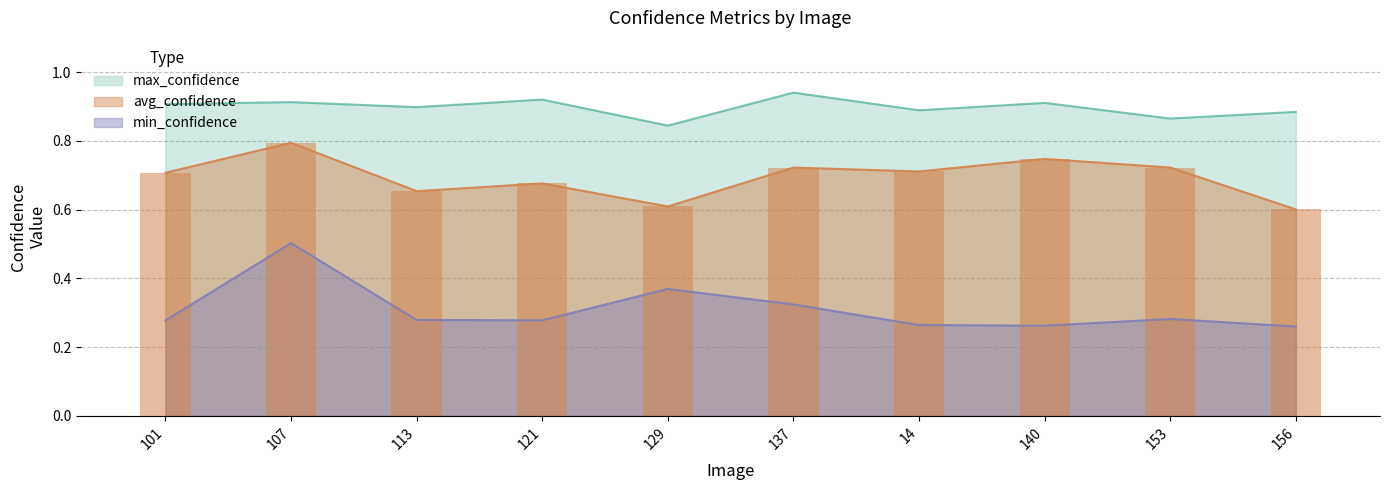

Rank the series at 14 from highest to lowest value.

max_confidence, avg_confidence, min_confidence